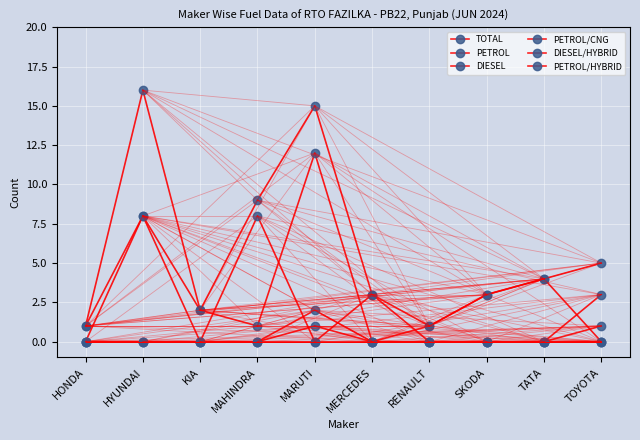

True or false: PETROL/CNG and PETROL/HYBRID cross at least once.

False